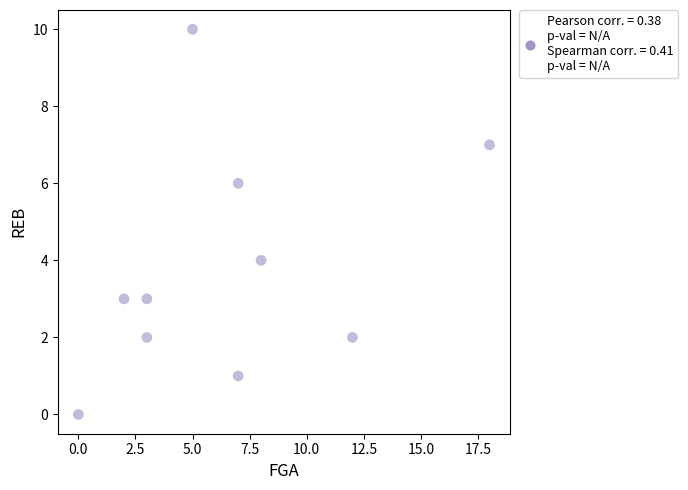

What is the average Y value?

4